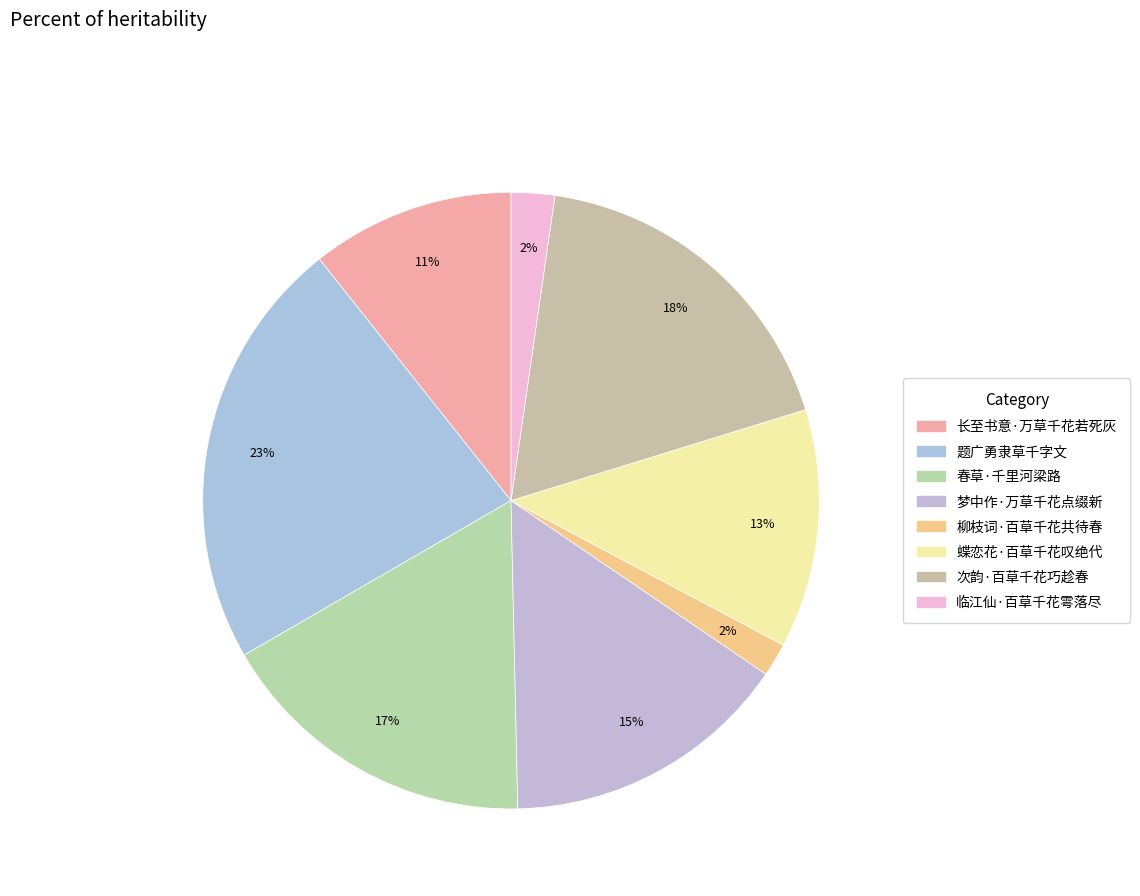

How many segments does this pie chart have?

8